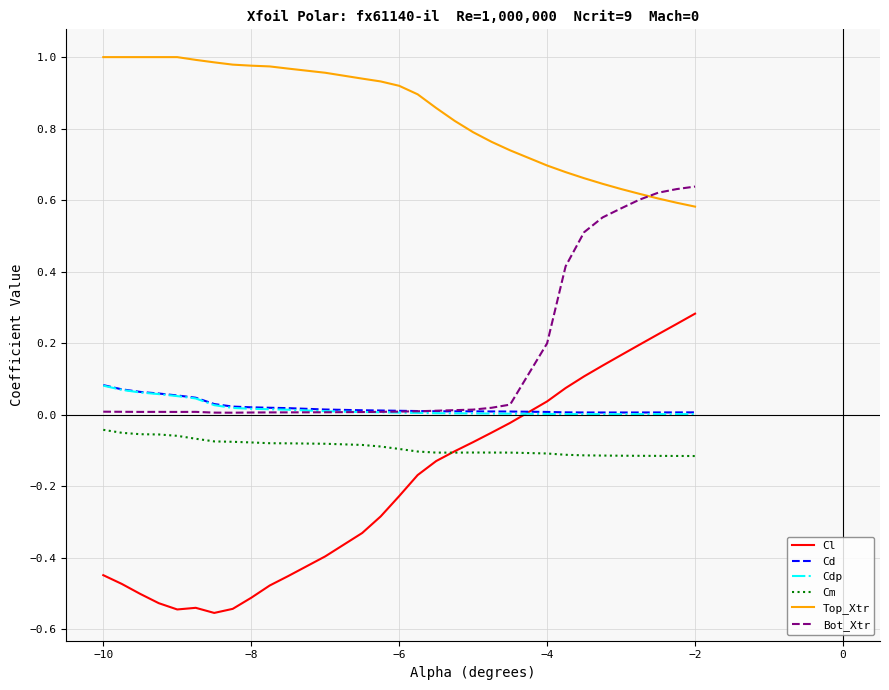

Which series has the largest total across all categories?

Top_Xtr